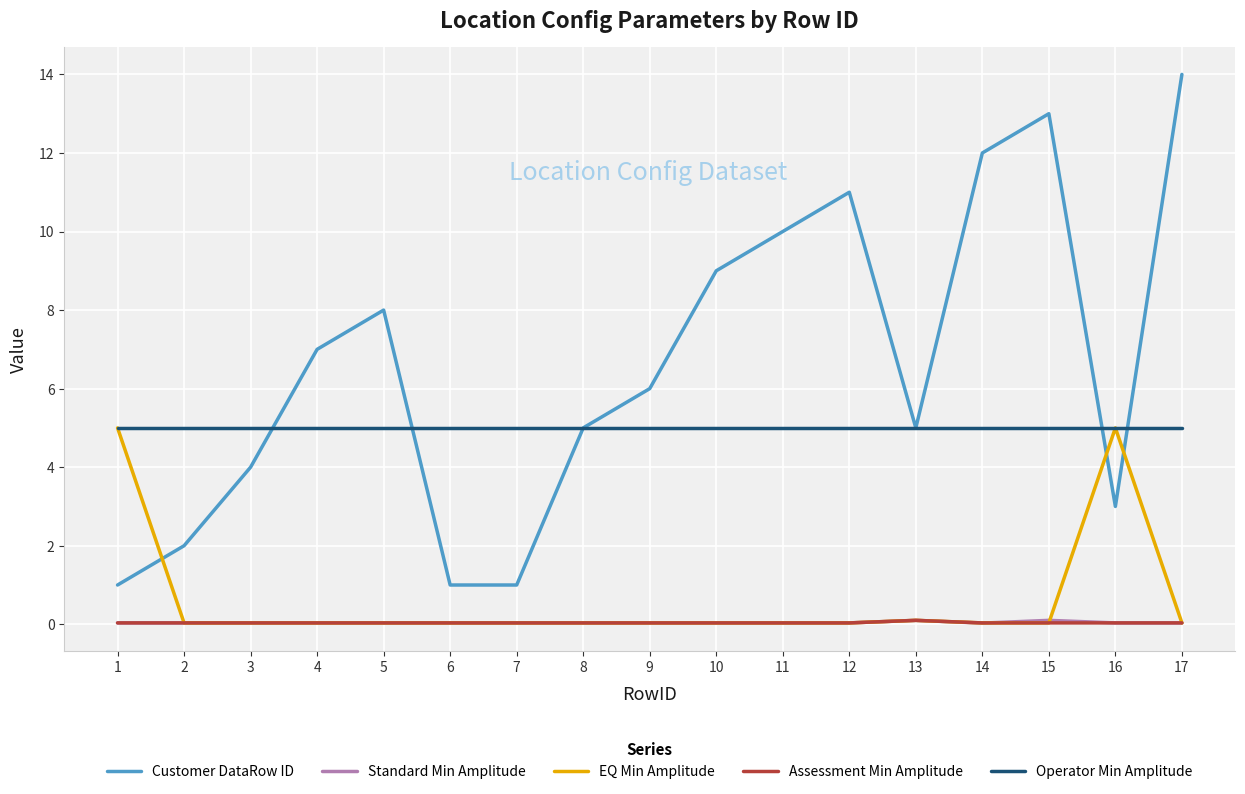

Where do Customer DataRow ID and EQ Min Amplitude first cross each other?

1 and 2